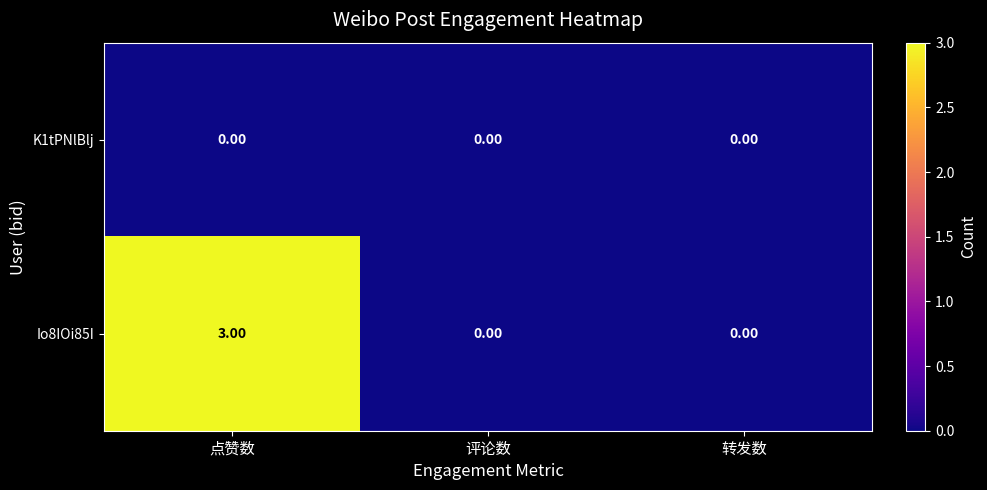

How many categories are shown in the chart?

3